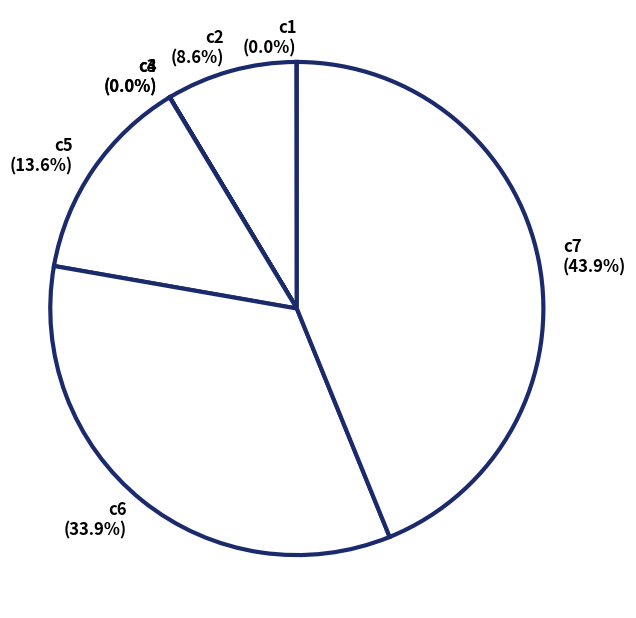

Does c6 represent more than half of the total?

No